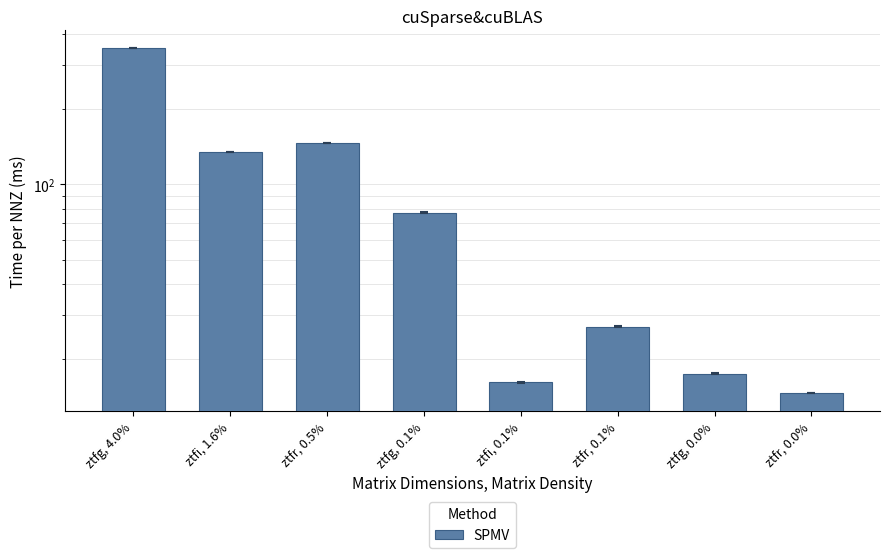

Does the chart contain any negative values?

No